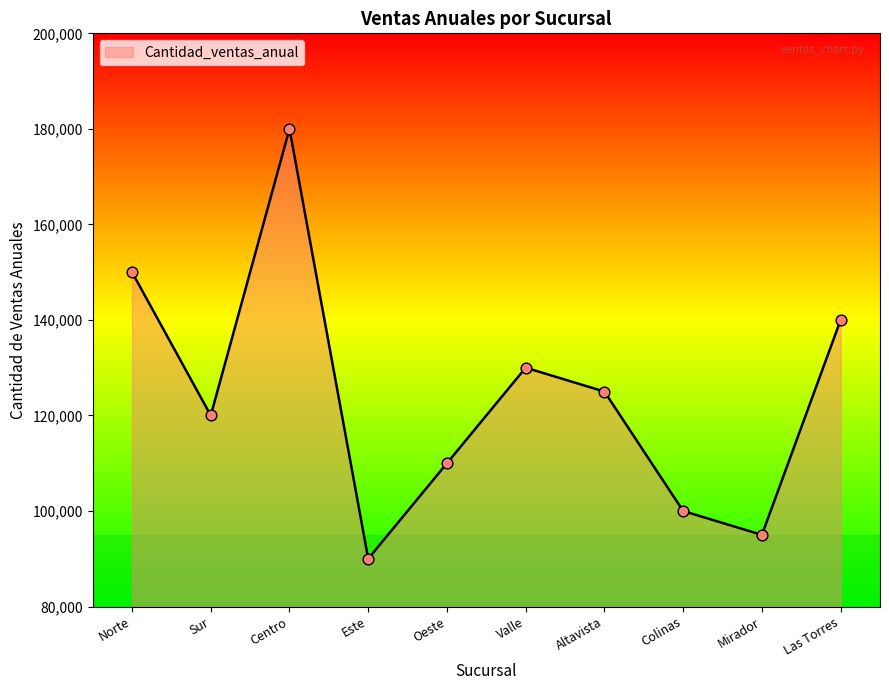

What is the ratio of the value at Mirador to the value at Las Torres?

0.7